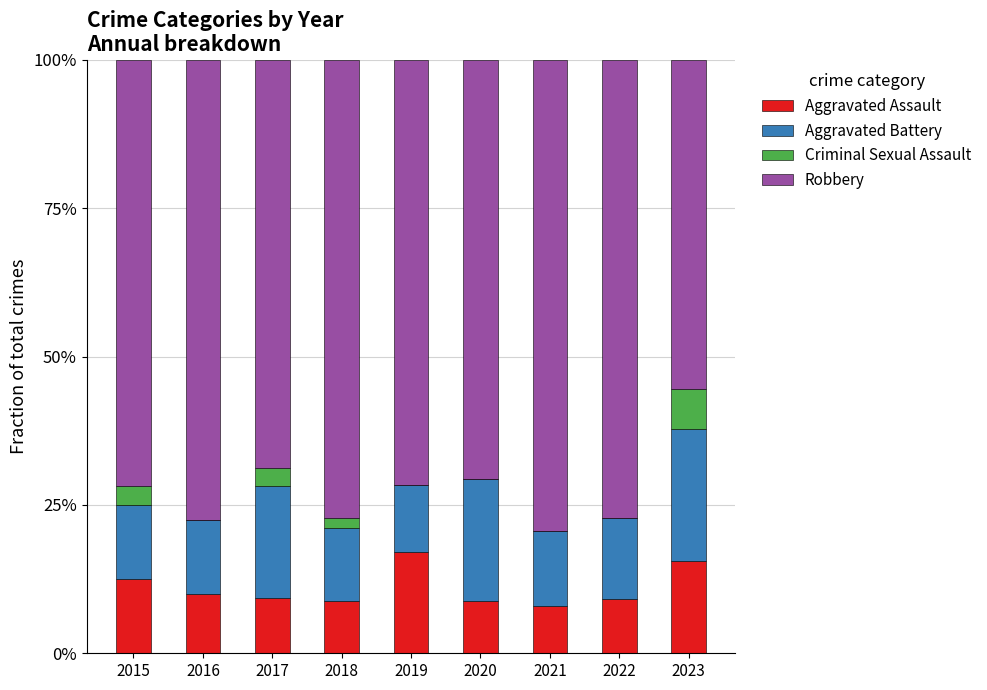

The value of Aggravated Assault at 2017 is 9.4. True or false?

True